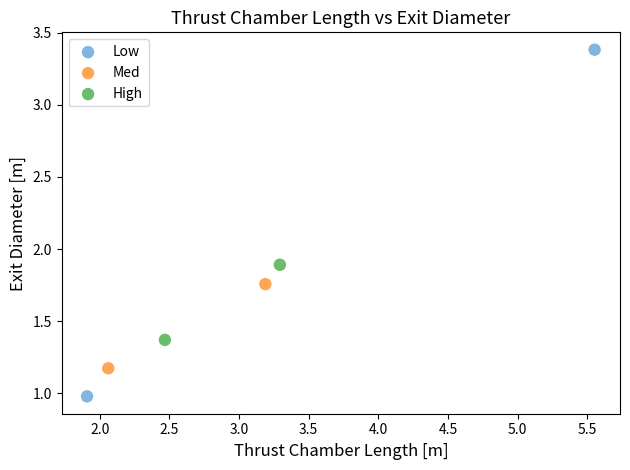

What are all the series names shown in the legend?

Low, Med, High